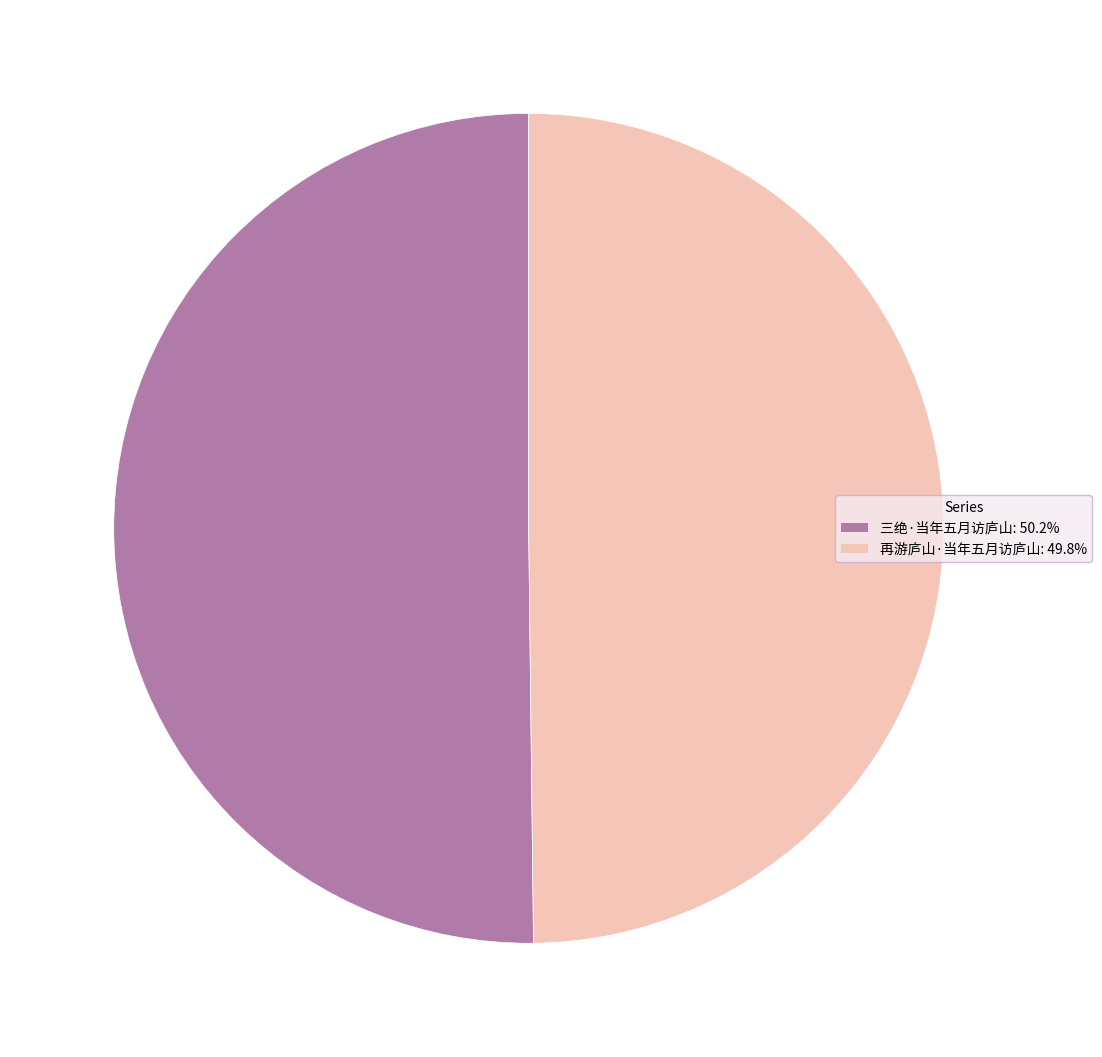

How many slices are in this pie chart?

2